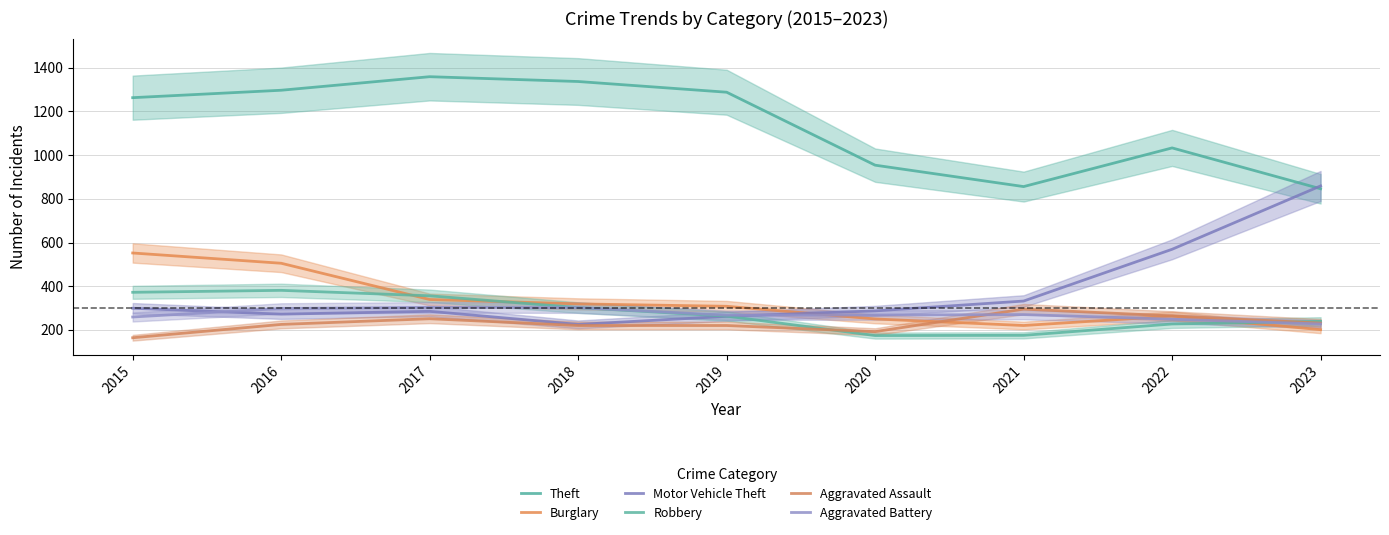

What is the difference between the highest and lowest values at 2017?

1108